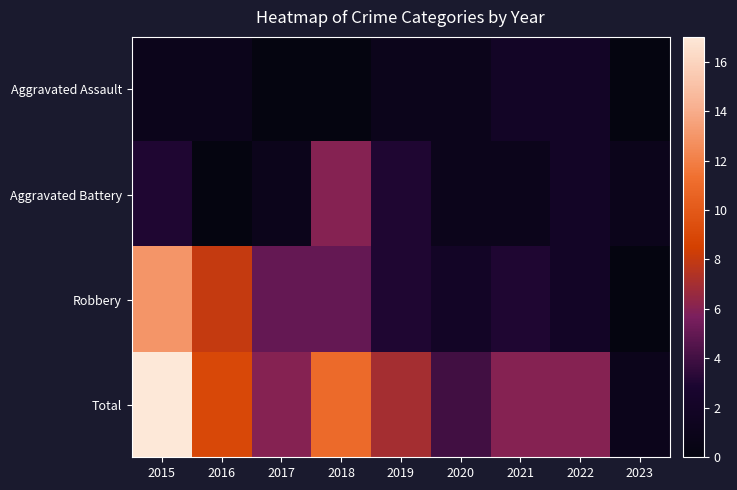

At which category is the sum across all series the highest?

2015